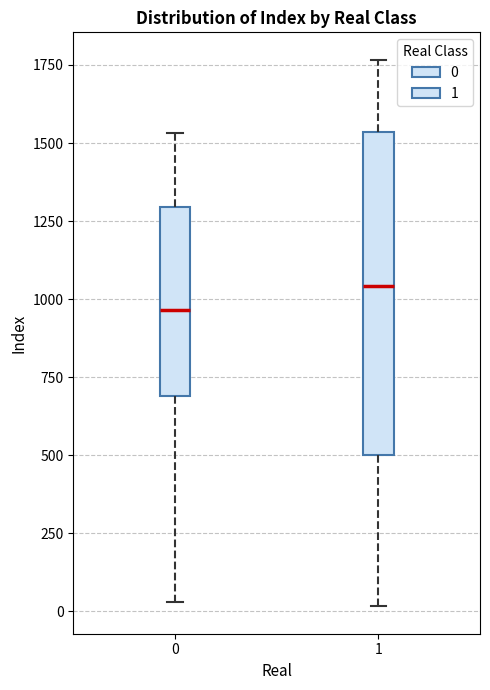

Which box has the highest median line?

1